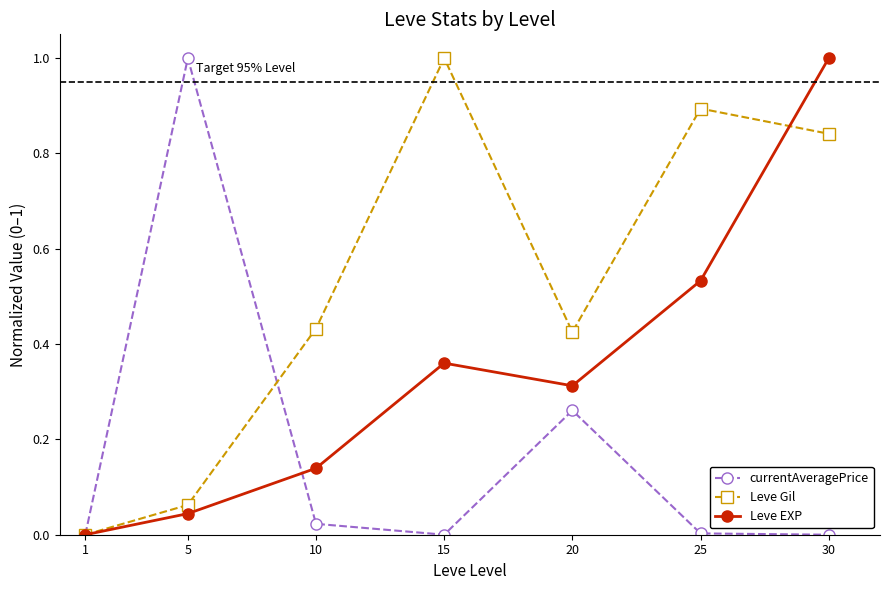

True or false: Leve Gil and Leve EXP cross at least once.

True